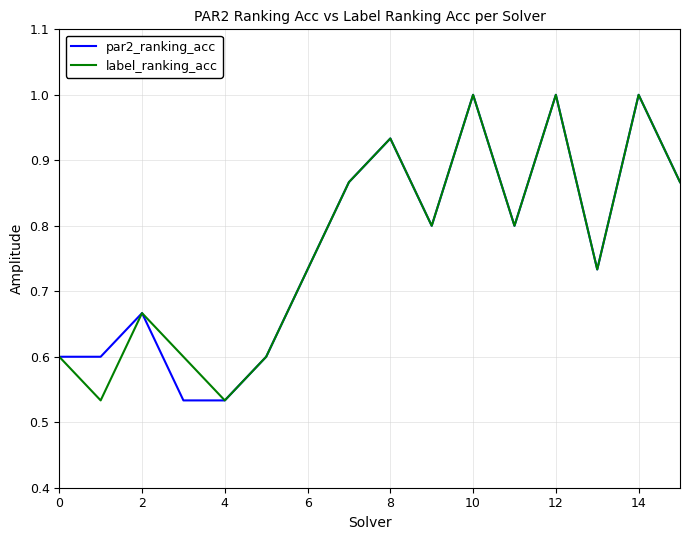

In label_ranking_acc, how many points are lower than both neighbors (excluding endpoints)?

5